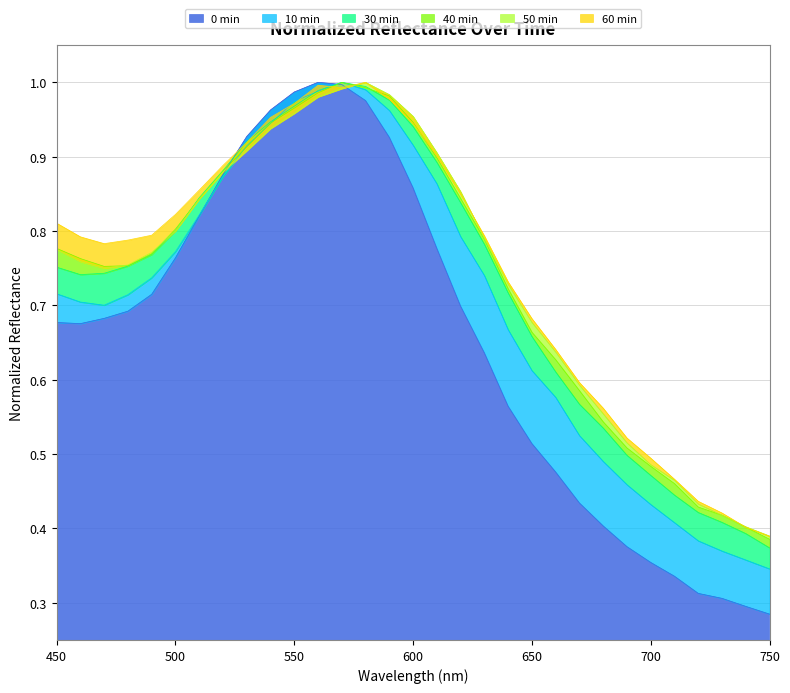

The value of 50 min at 680 is 0.3. True or false?

False